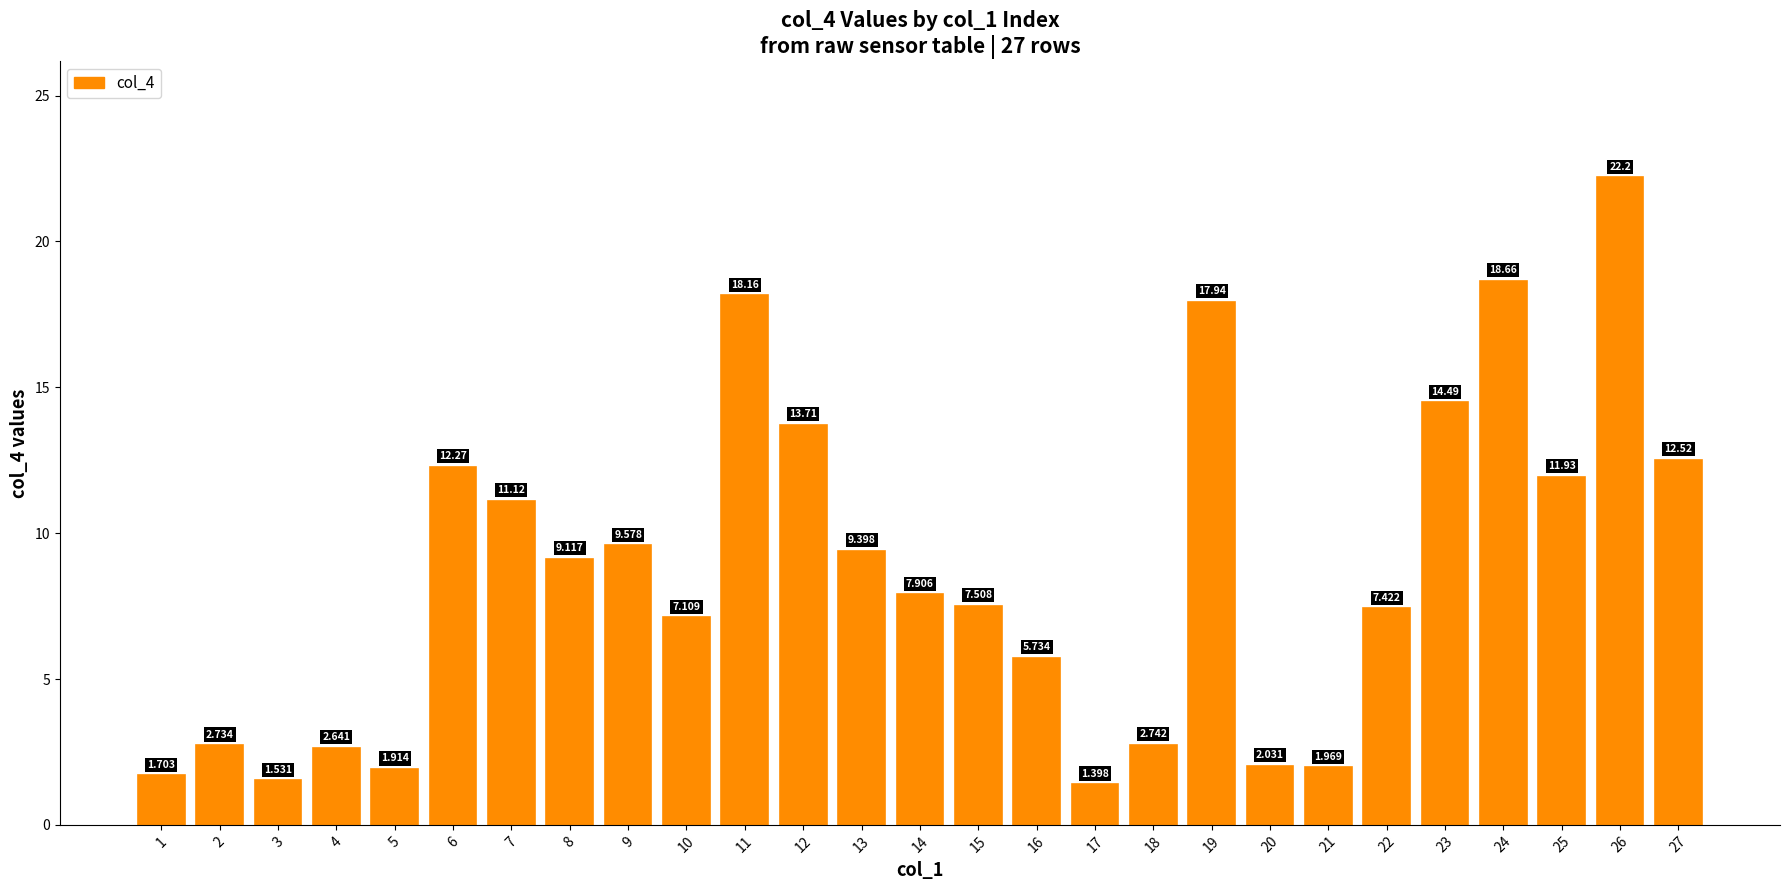

Does the chart contain any negative values?

No